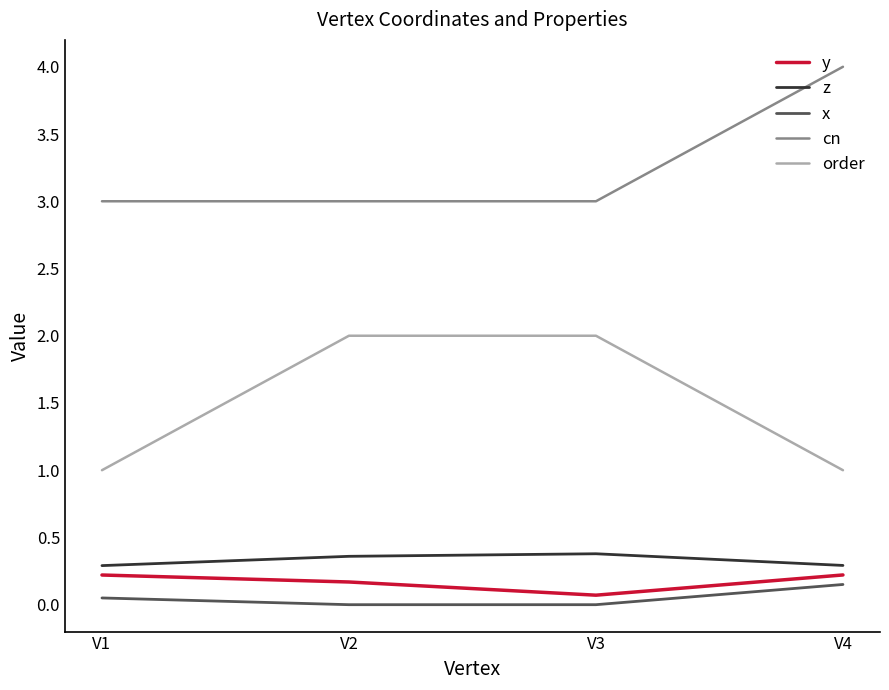

True or false: x and order cross at least once.

False